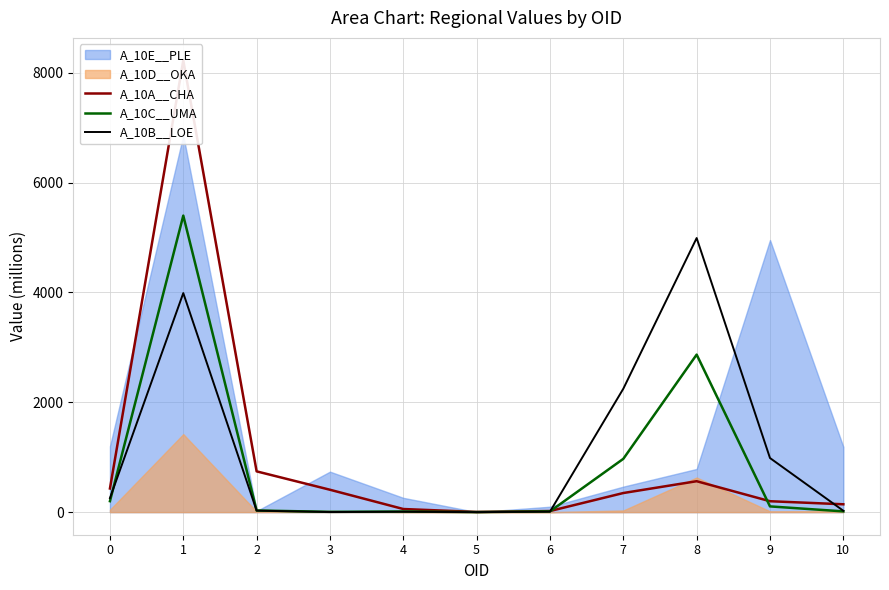

The value of A_10B__LOE at 7 is 665.1. True or false?

False